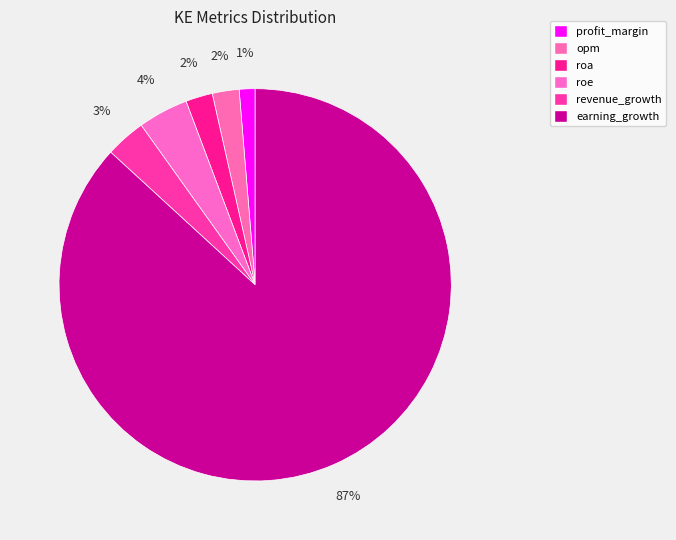

Is roe the majority of the pie?

No